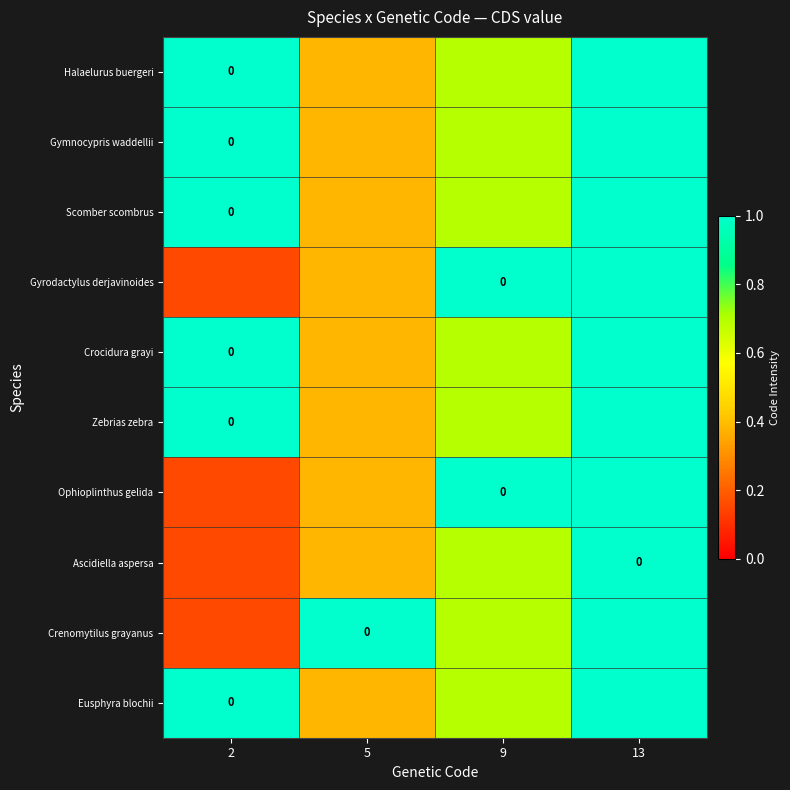

What is the spread (max minus min) of values at 9?

0.3